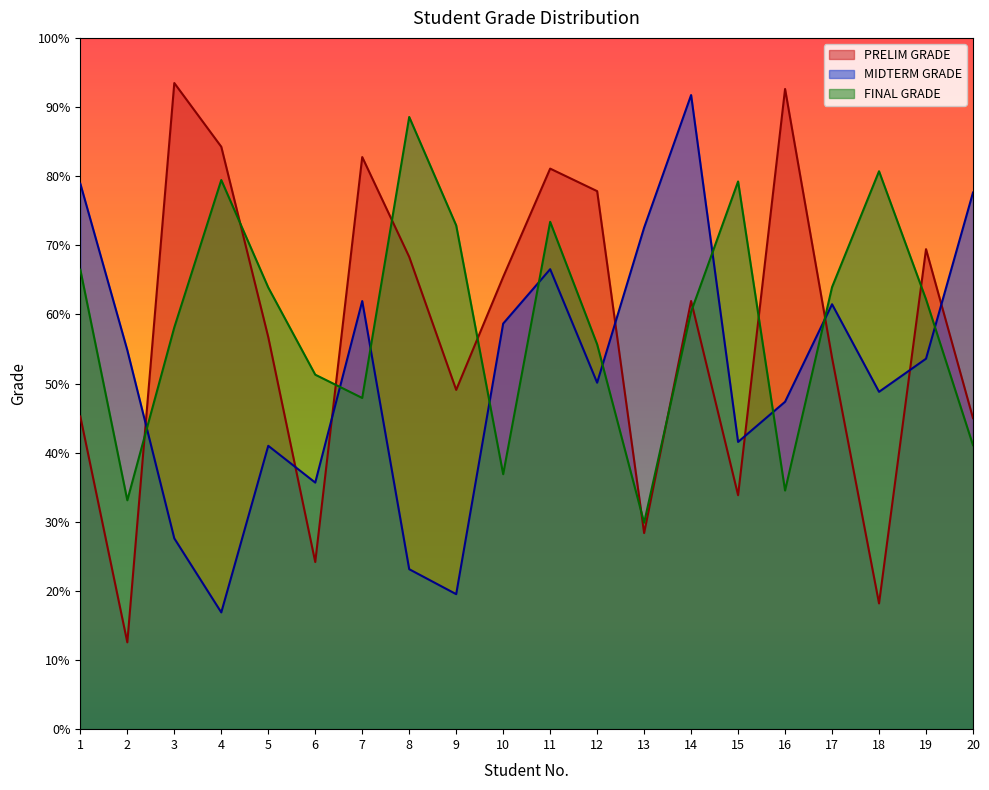

At which label does FINAL GRADE first exceed 62?

1